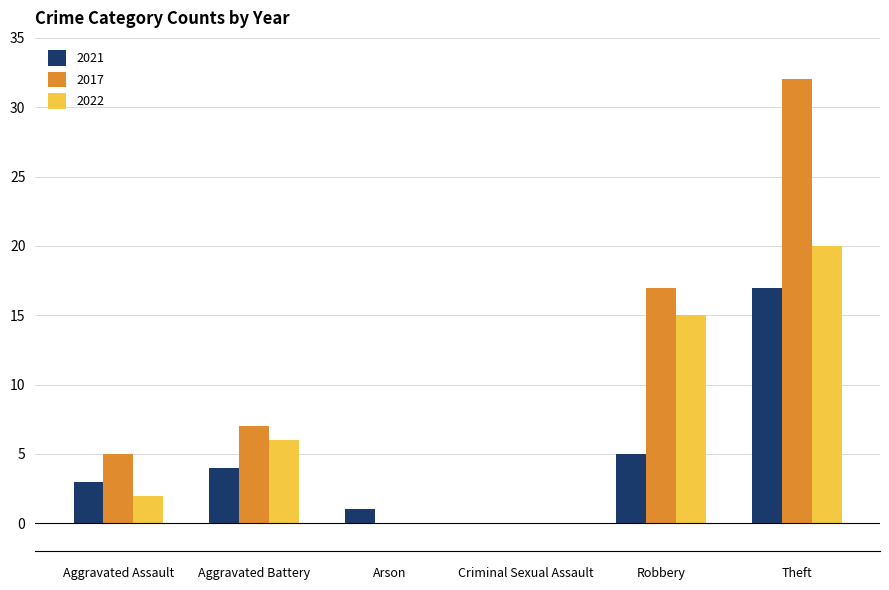

Reading left to right, list all the values displayed in this chart.

2021: Aggravated Assault=3	Aggravated Battery=4	Arson=1	Criminal Sexual Assault=0	Robbery=5	Theft=17
2017: Aggravated Assault=5	Aggravated Battery=7	Arson=0	Criminal Sexual Assault=0	Robbery=17	Theft=32
2022: Aggravated Assault=2	Aggravated Battery=6	Arson=0	Criminal Sexual Assault=0	Robbery=15	Theft=20